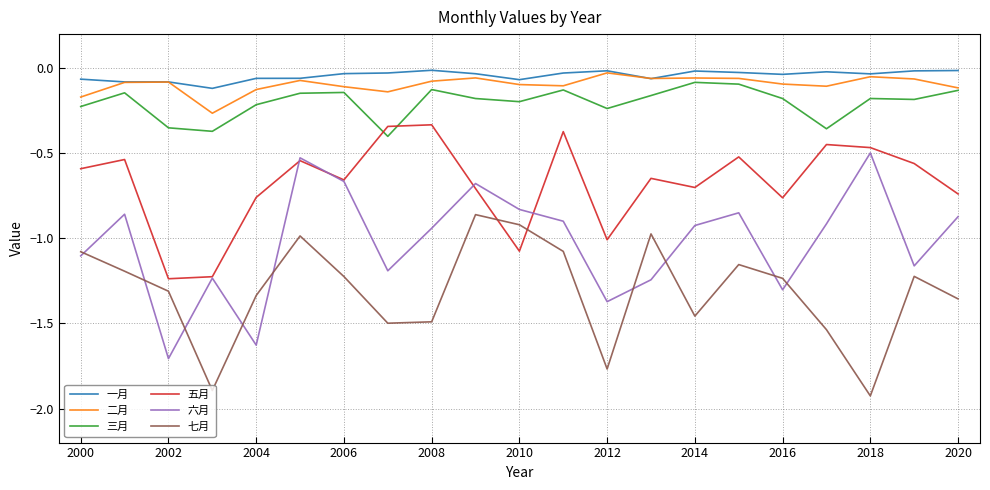

True or false: 六月 and 一月 cross at least once.

False